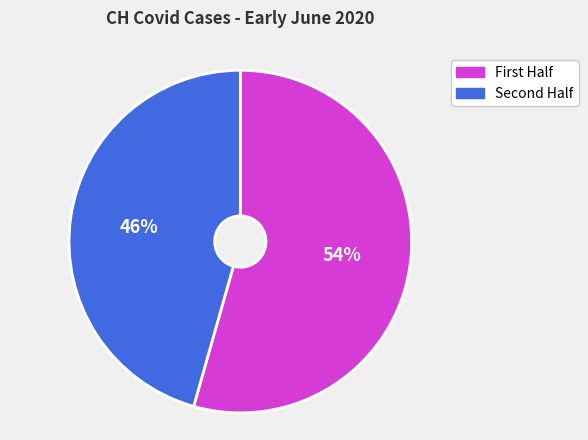

To the nearest percent, what is the average slice percentage?

50%